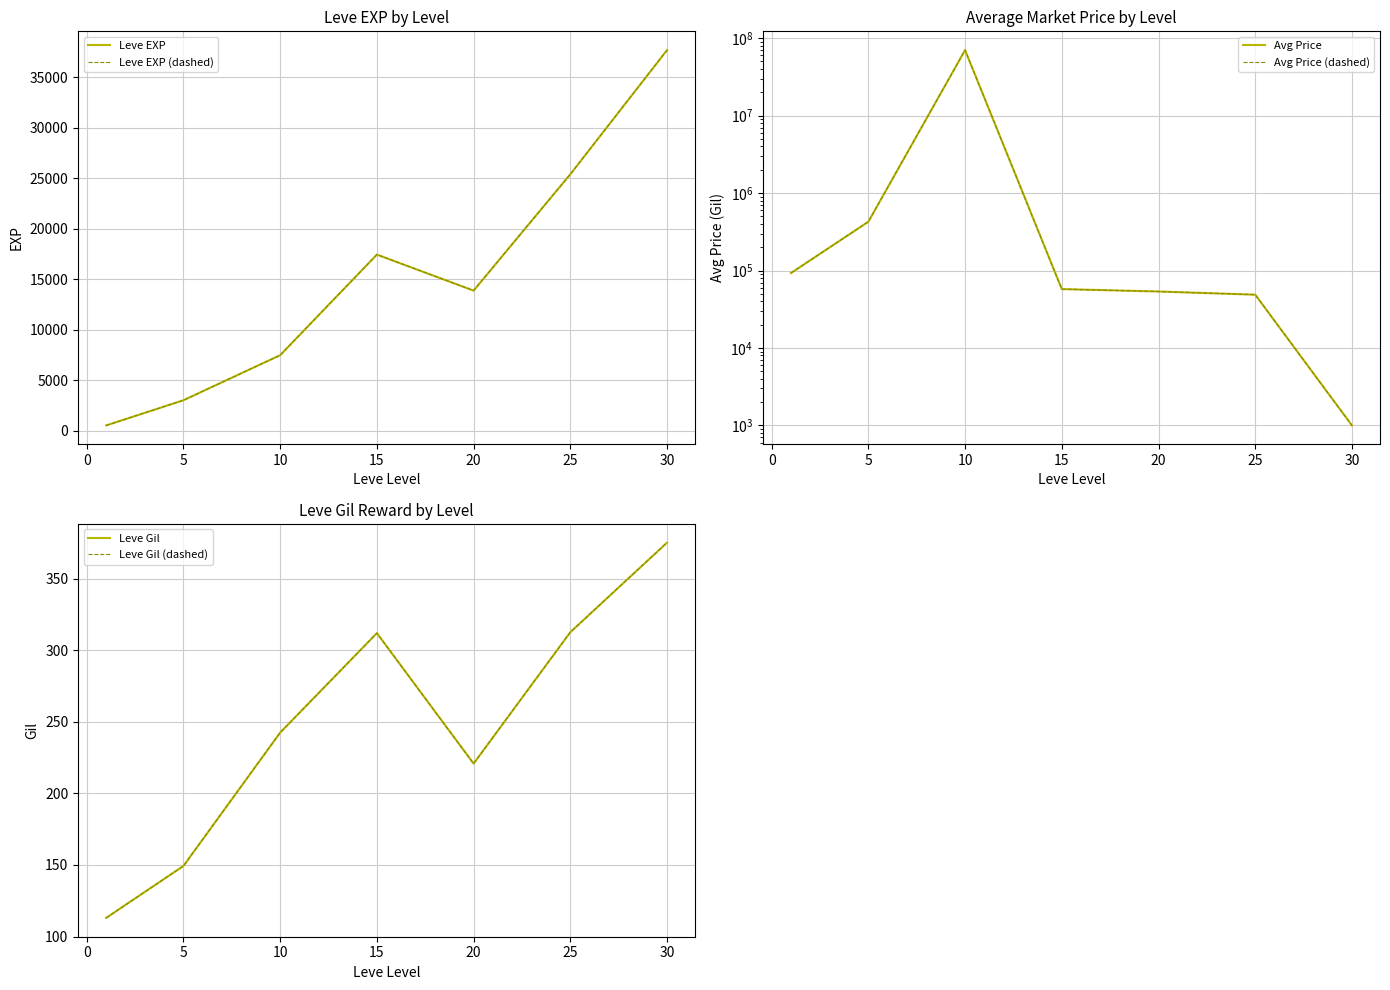

True or false: Leve EXP and Leve Gil intersect in this chart.

False